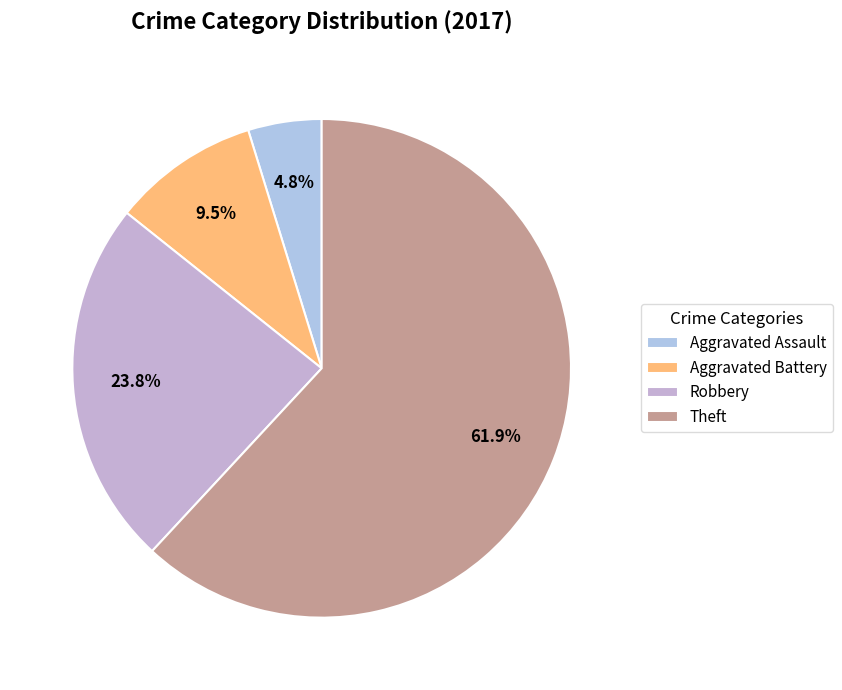

Is there a majority slice in this chart?

Yes